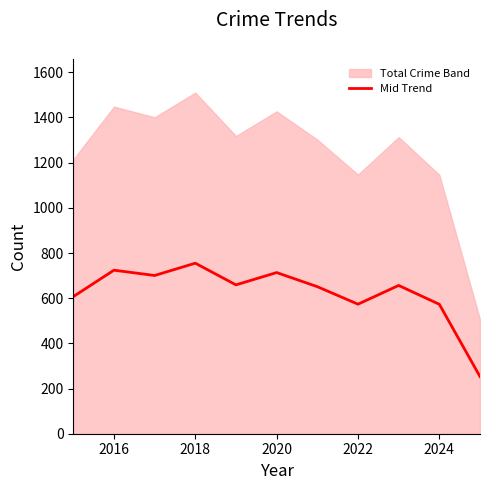

Is it true that Mid Trend equals 713.5 at 2020?

True